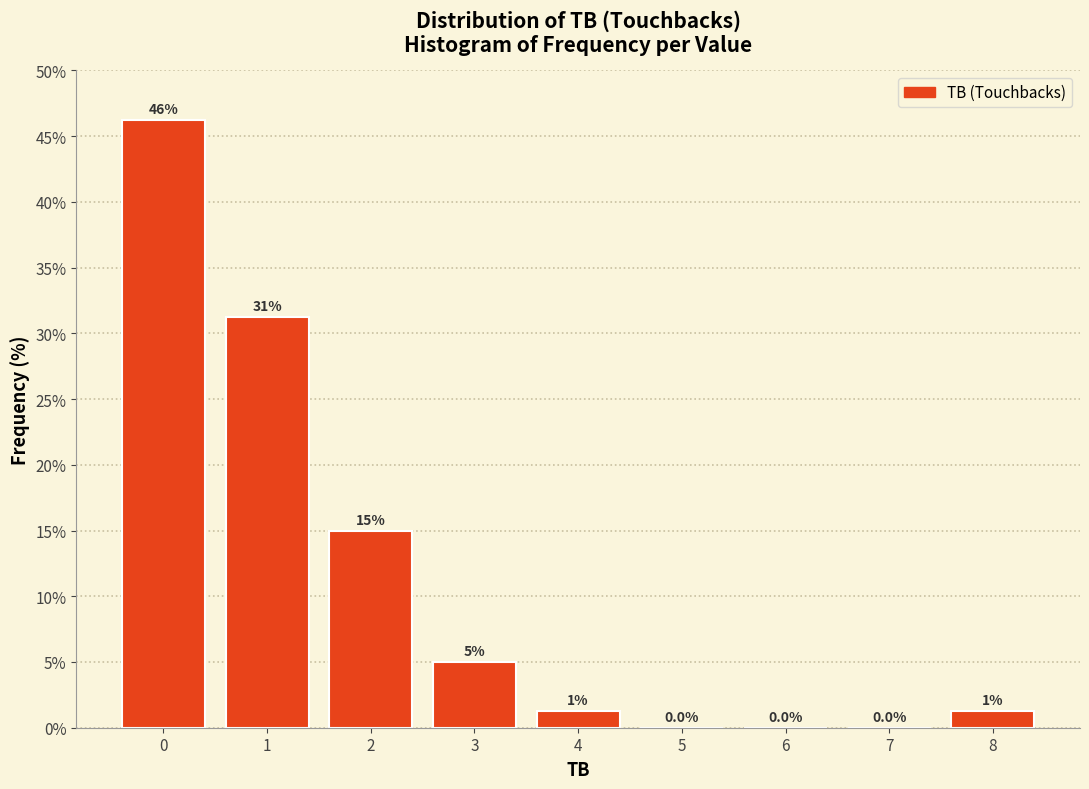

Which range on the x-axis has the tallest bar?

-0.5 to 0.5